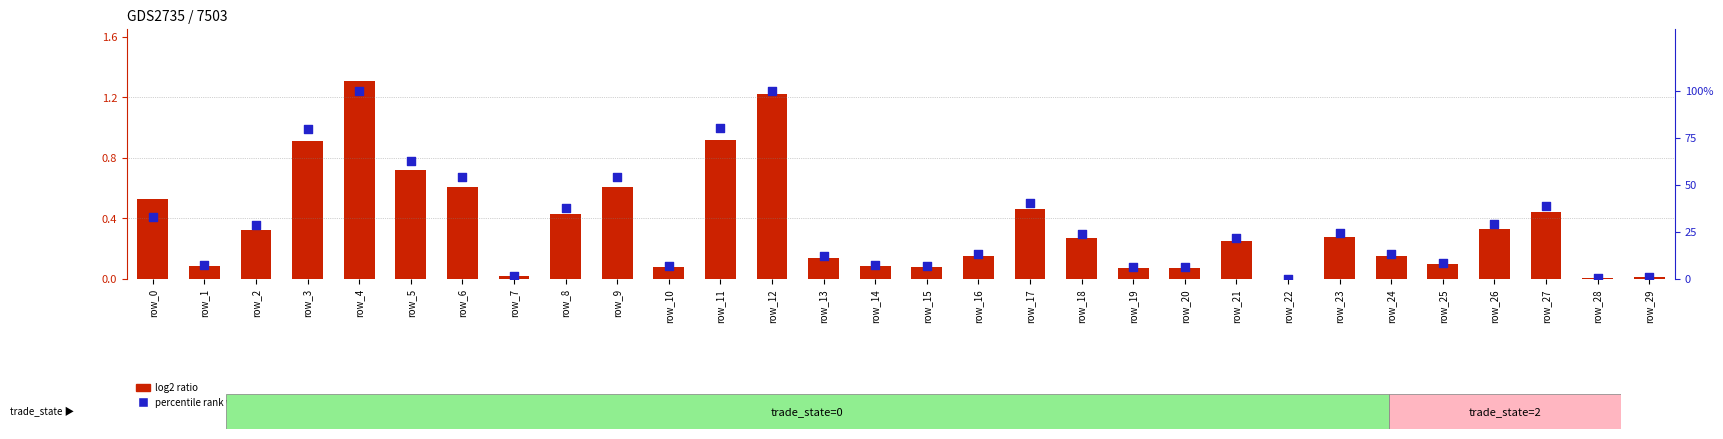

At how many categories does at least one series exceed 6?

26